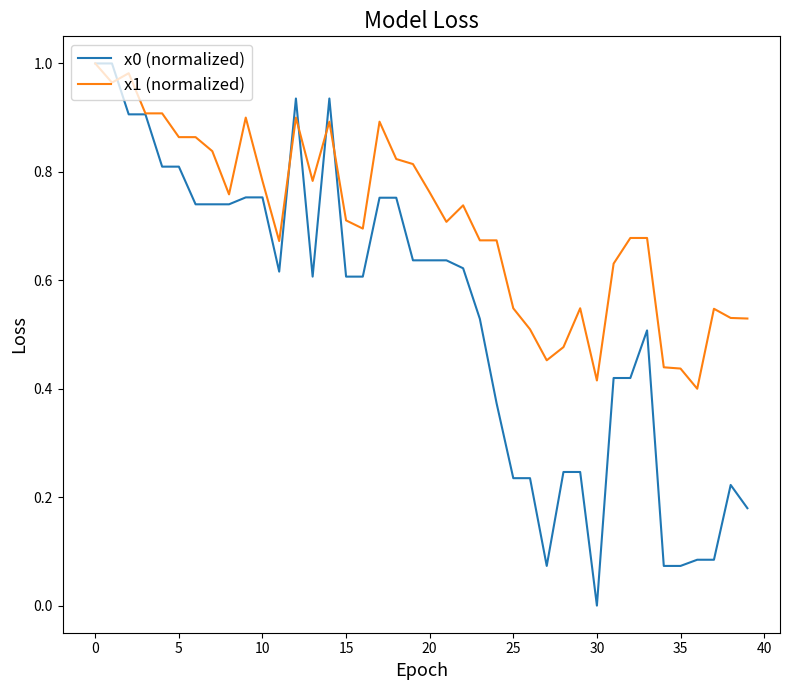

Rank the series by their average value, from highest to lowest.

x1 (normalized), x0 (normalized)